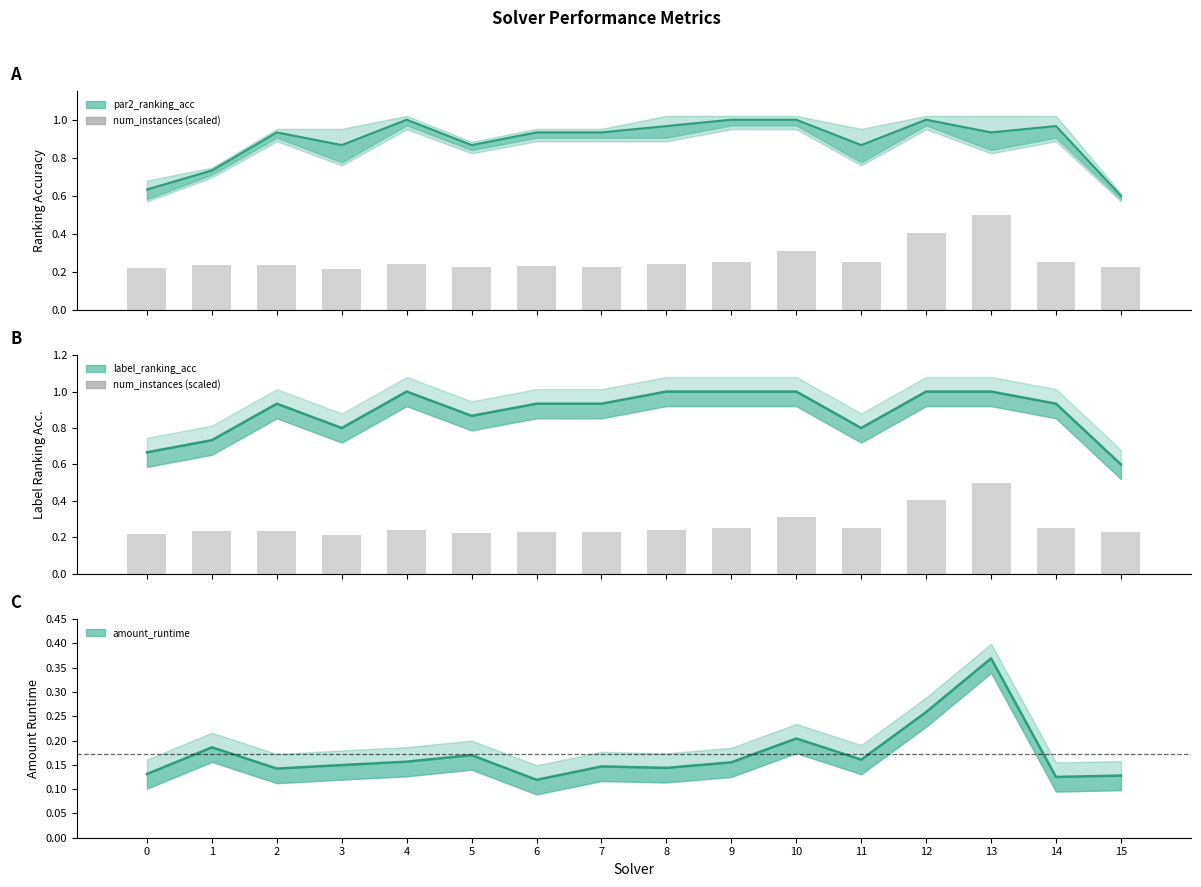

The chart shows a value of 0.1 at 4. True or false?

False